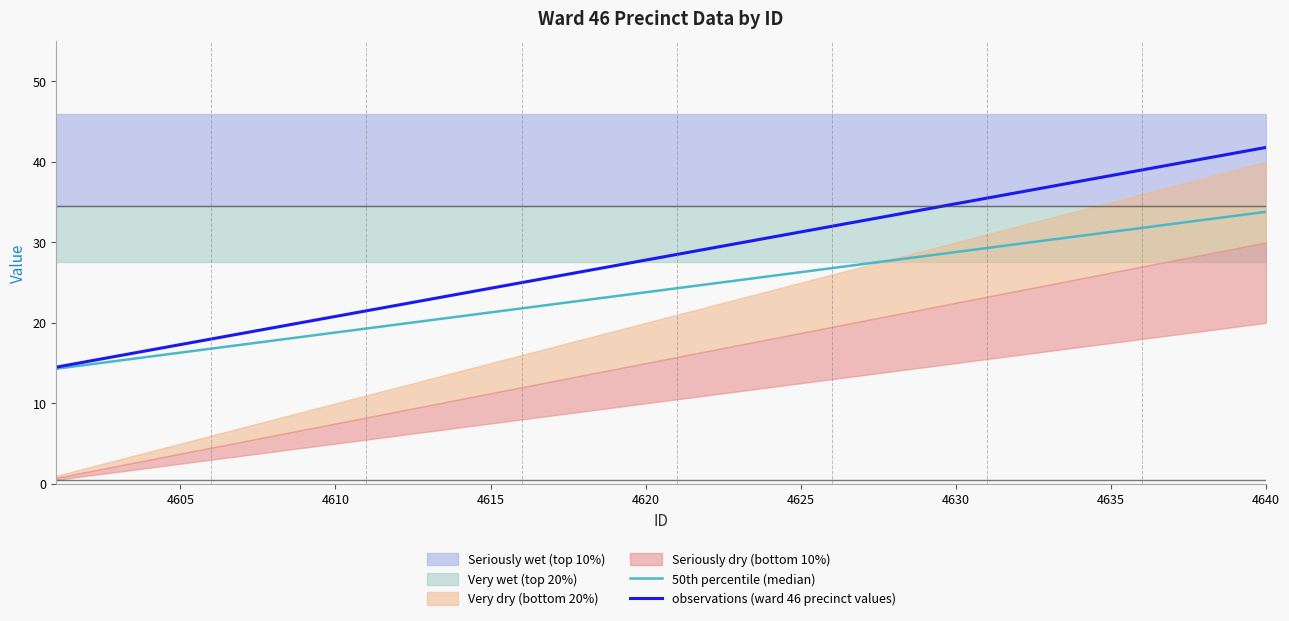

What is the sum of all 50th percentile (median) values?

962.0